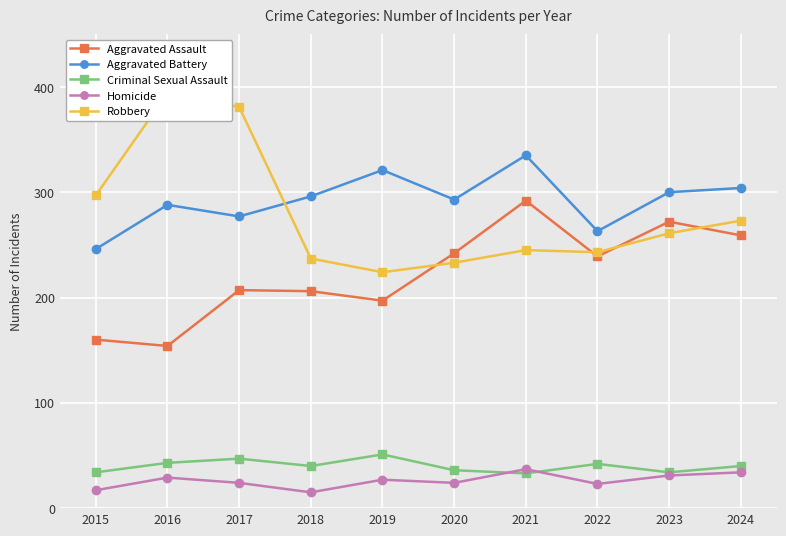

Between 2015 and 2022, which series saw the biggest shift?

Aggravated Assault